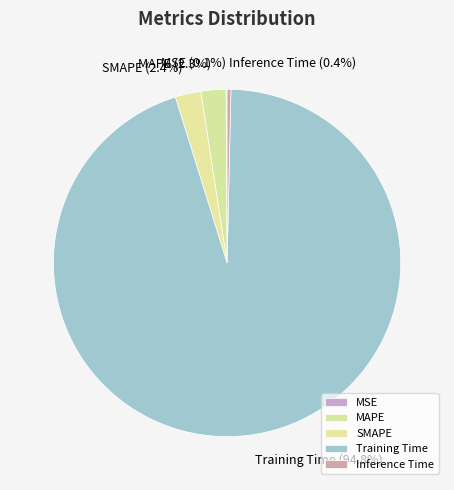

To the nearest percent, what is the combined percentage of MAPE and Inference Time?

3%